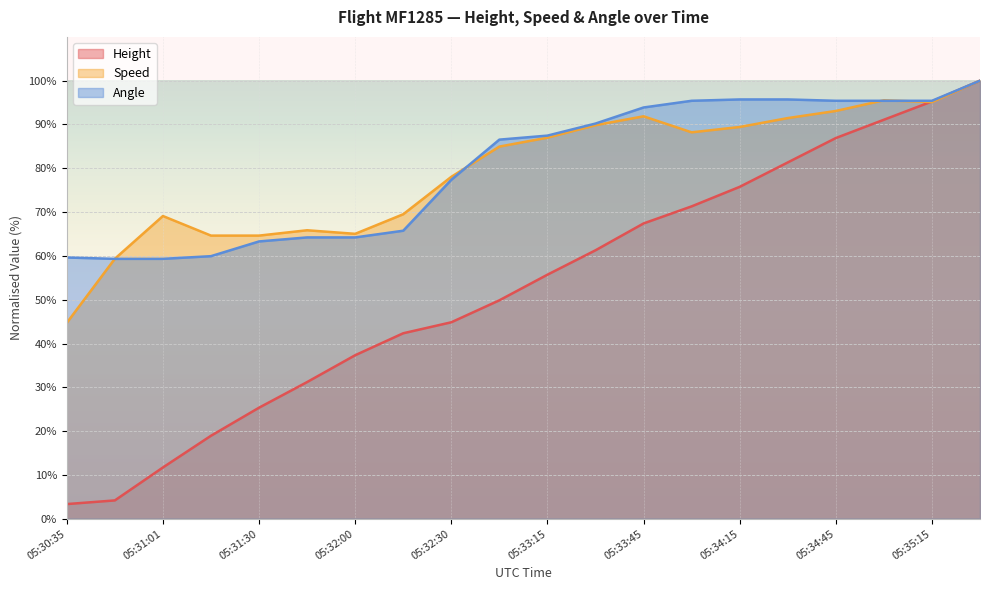

What is the label of the 18th point from the right?

05:31:01